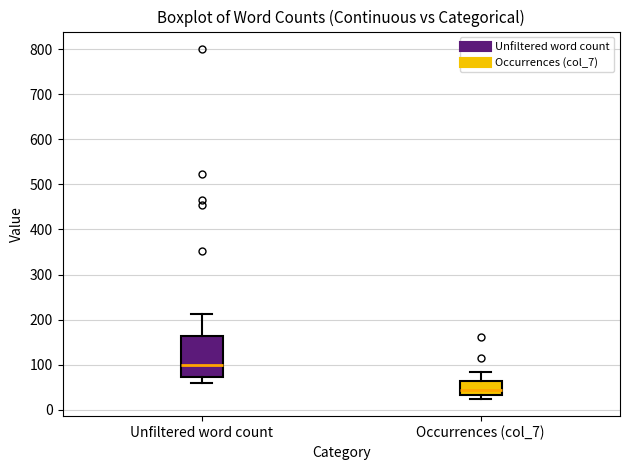

Where does the upper whisker of the box for Occurrences (col_7) end on the y-axis? The values are not printed on the chart, so give them approximately, as read against the axis.

90